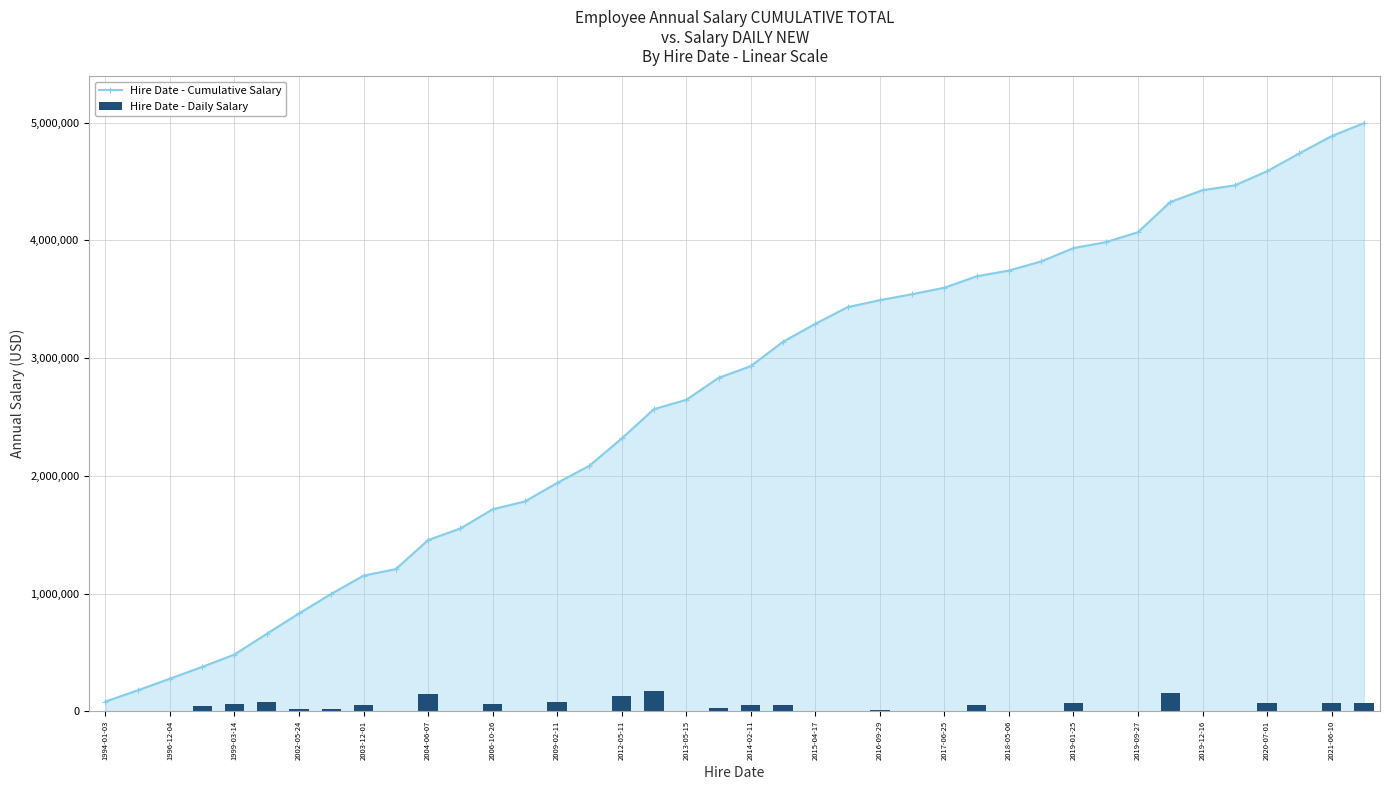

How many data points does each series have?

40